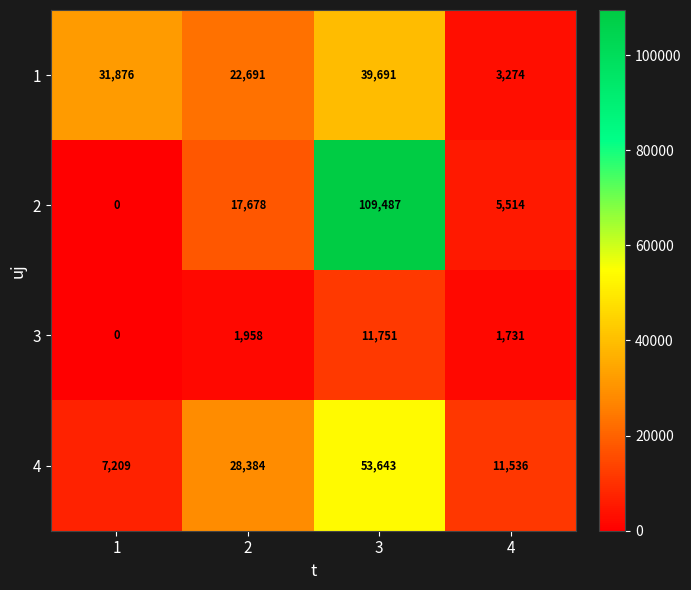

Reading left to right, list all the values displayed in this chart.

1: 31876	22691	39691	3274
2: 0	17678	109487	5514
3: 0	1958	11751	1731
4: 7209	28384	53643	11536